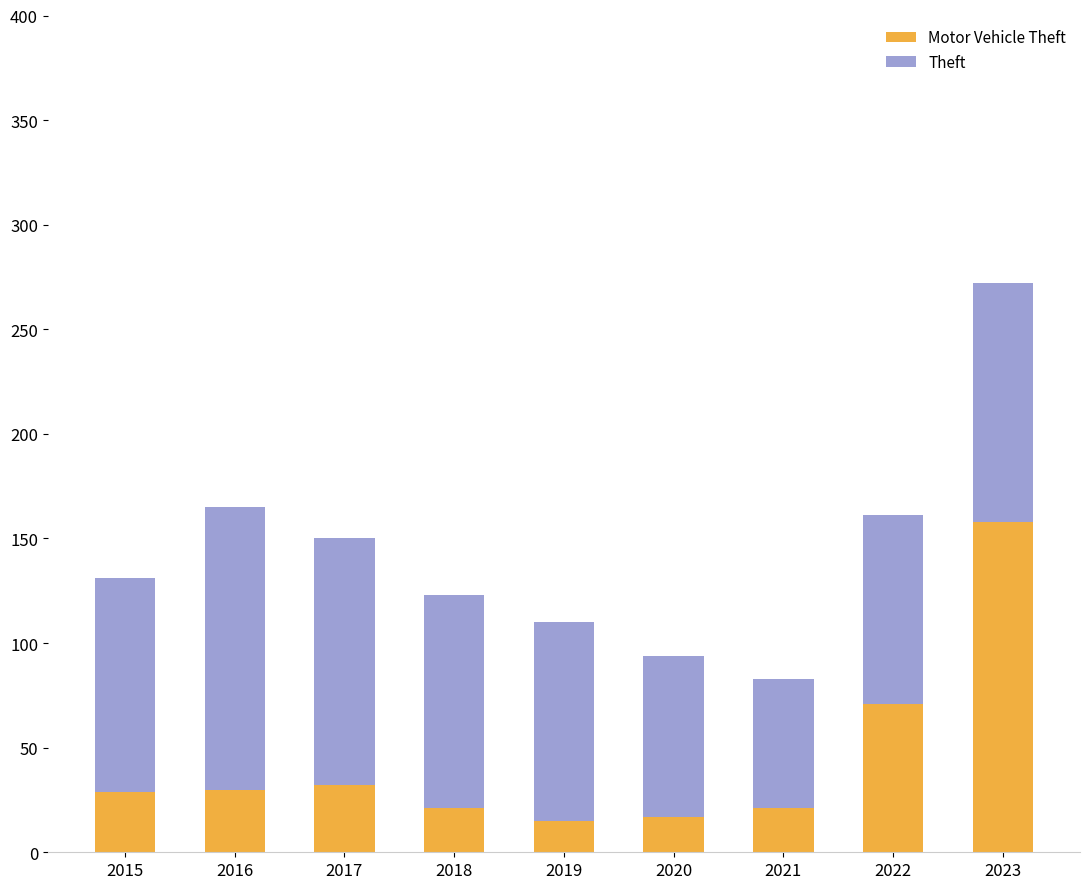

What is the total value across all series at 2019?

110